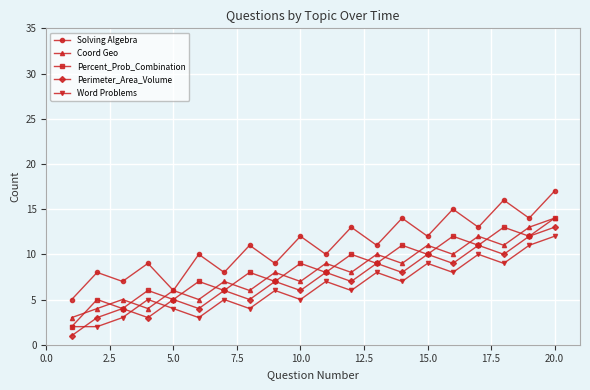

How many data points does each series have?

20